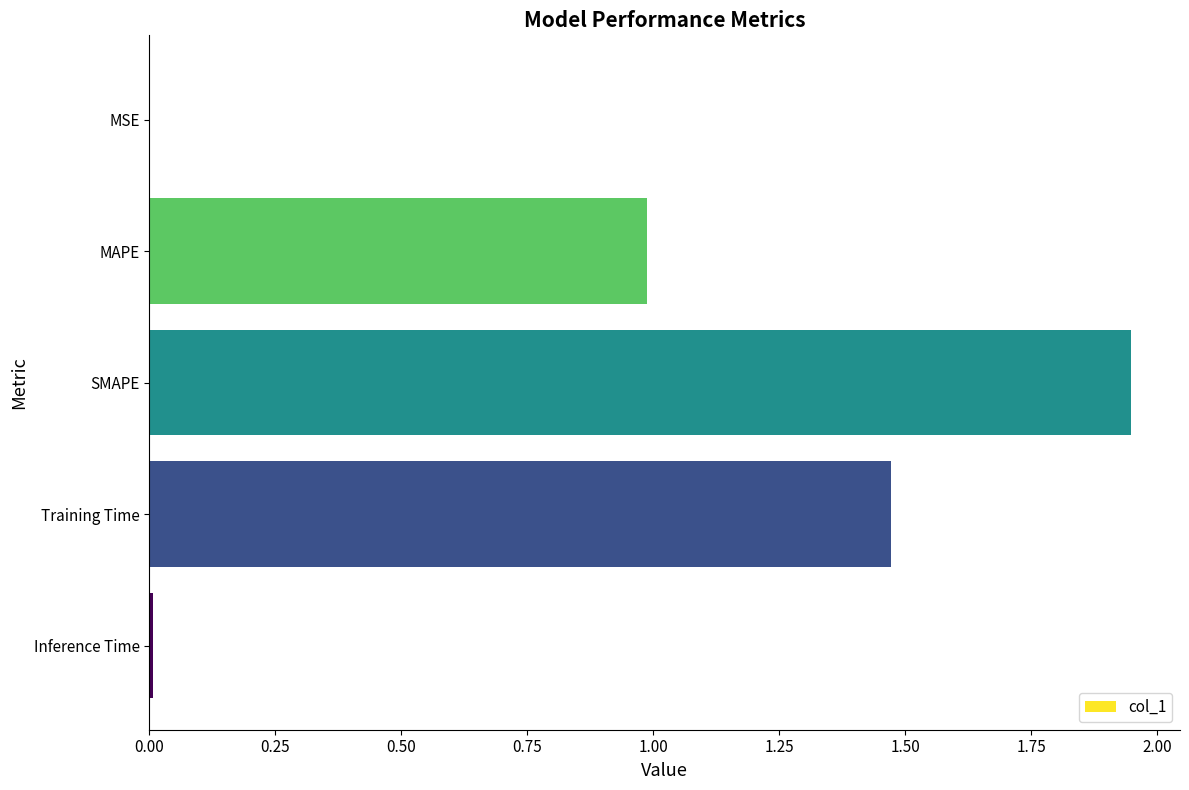

Is it true that the value at Training Time is 2.6?

False